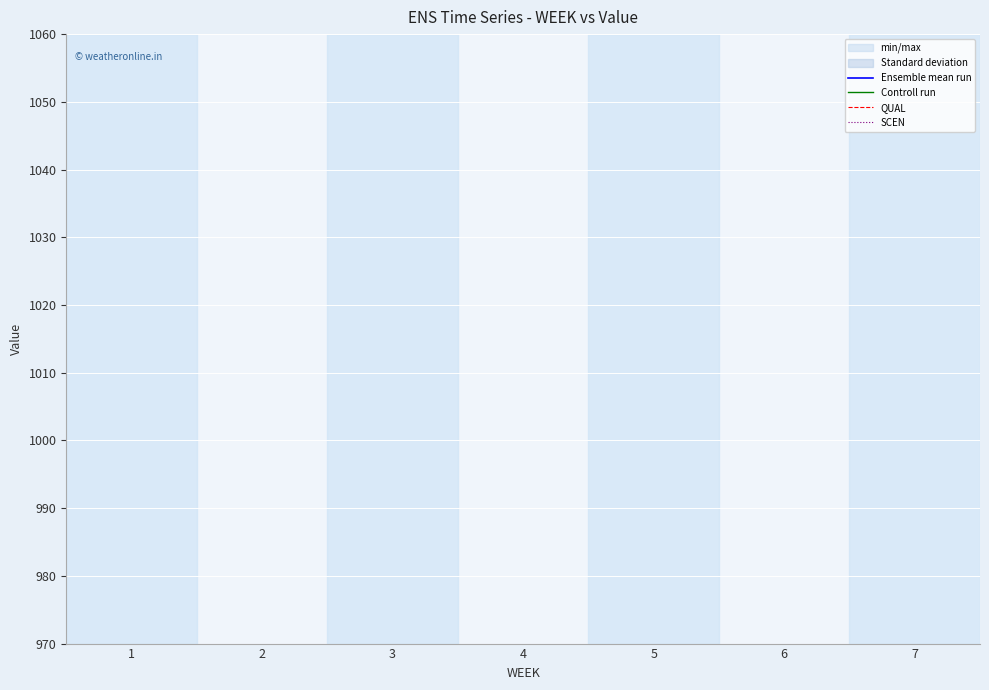

What is the difference between the WEEK values at 5 and 3?

2